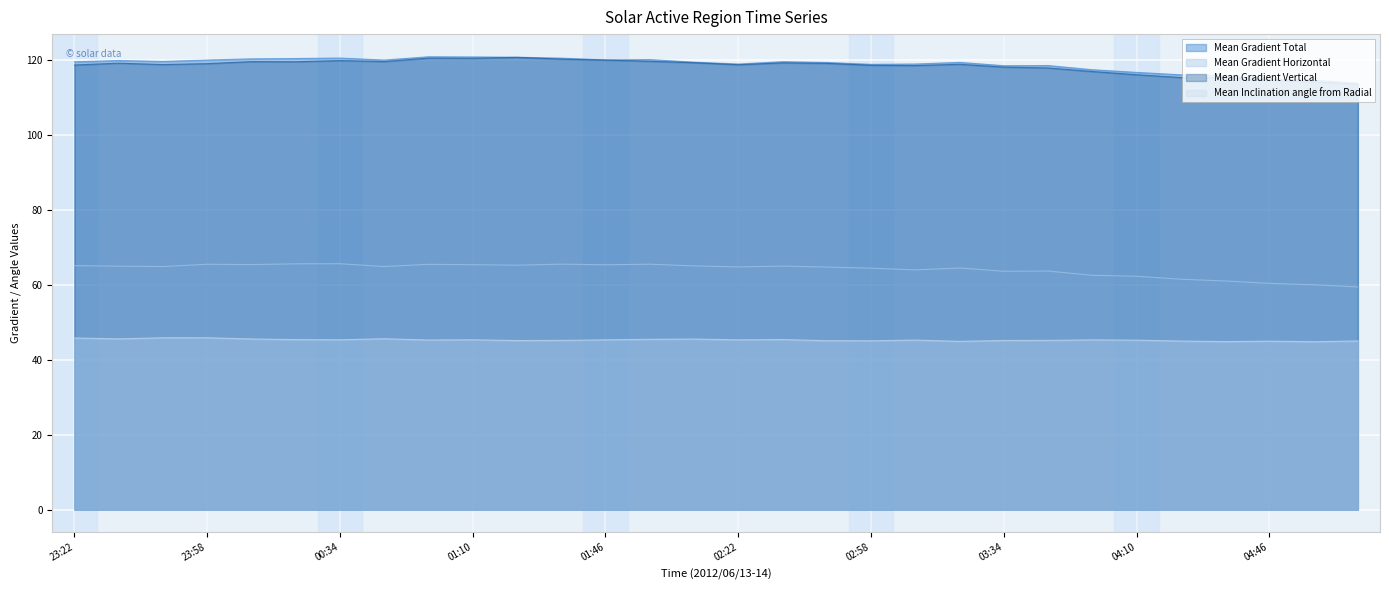

Read the Mean Gradient Total value at 02:46.

119.3